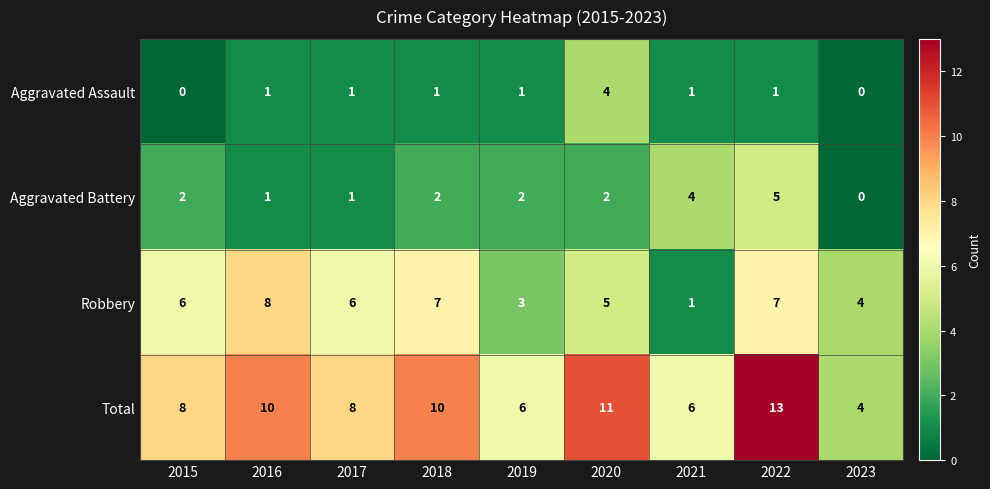

What is the maximum value shown in the chart?

13